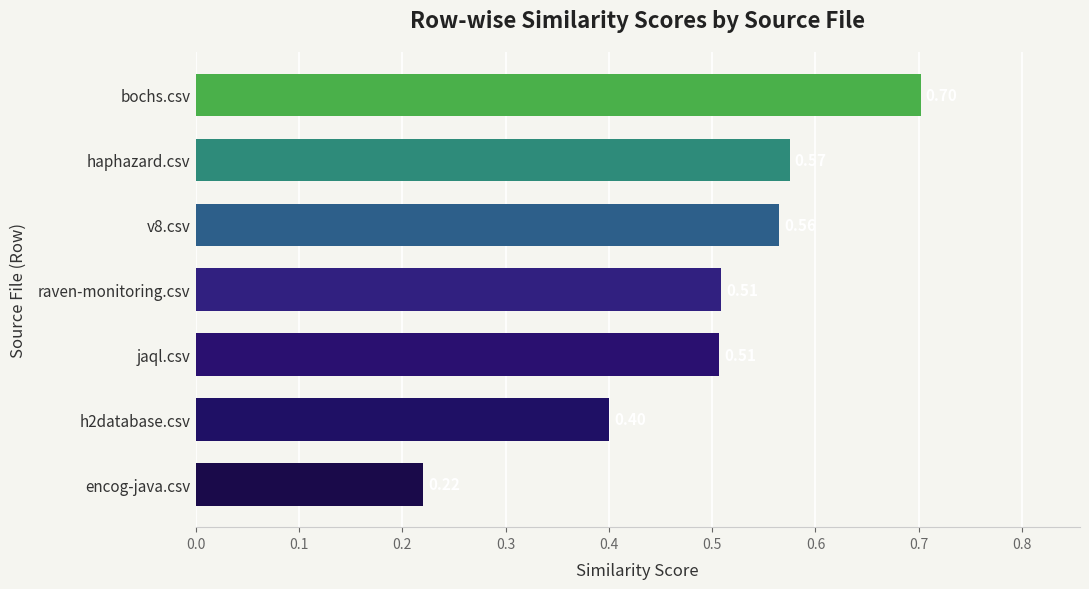

Between bochs.csv and encog-java.csv, which is larger?

bochs.csv